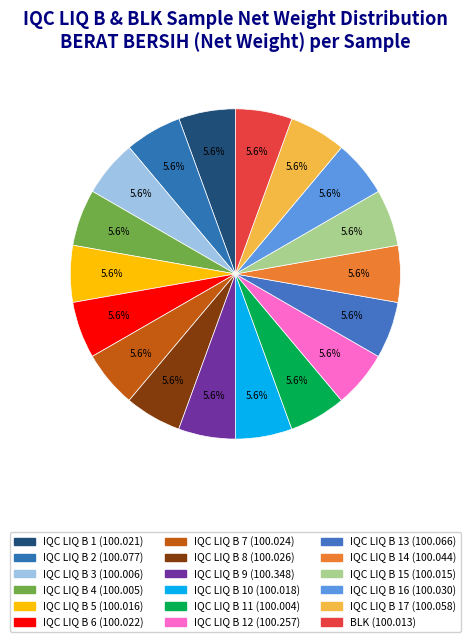

Which category has the biggest portion of the pie?

IQC LIQ B 9